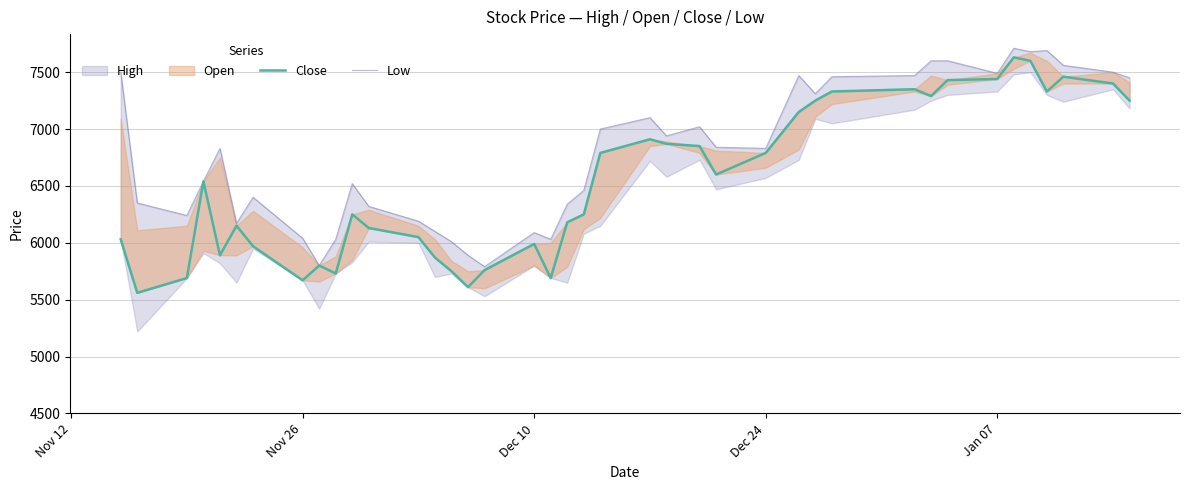

What is the average value of the Close series?

6532